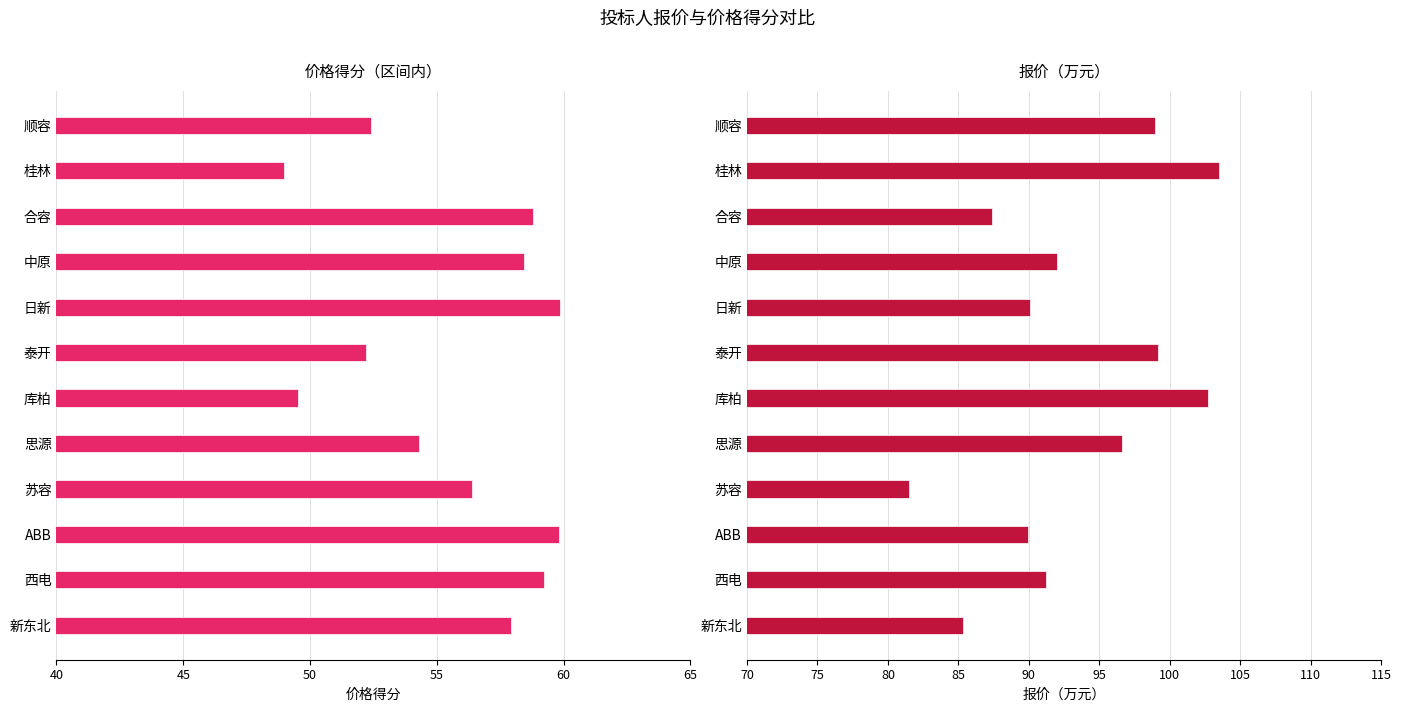

Is the value of 价格得分（区间内） at 苏容 greater than the value of 报价（万元） at 合容?

No